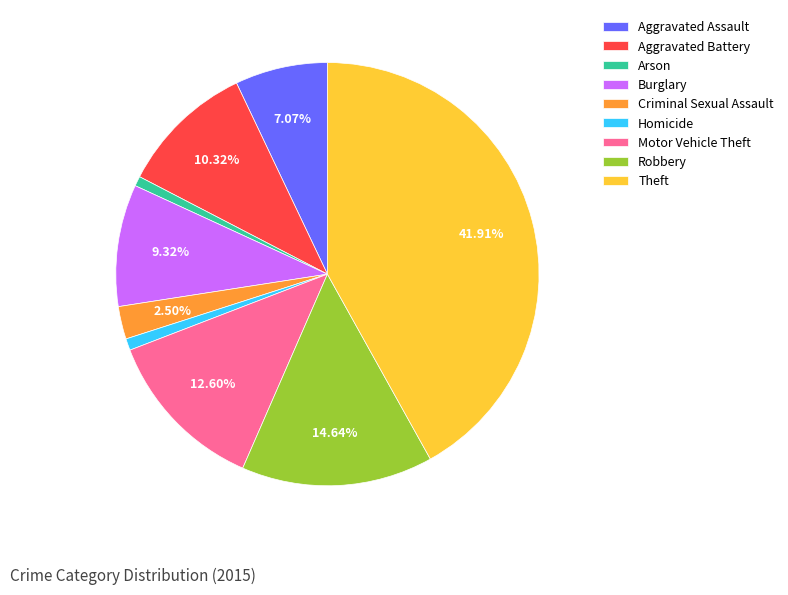

Does Aggravated Battery represent more than half of the total?

No